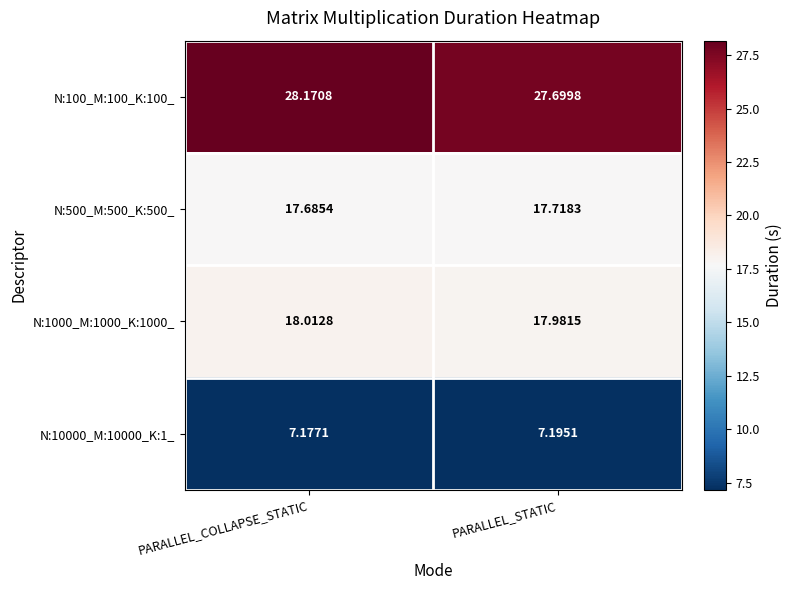

Which series has the largest total across all categories?

N:100_M:100_K:100_